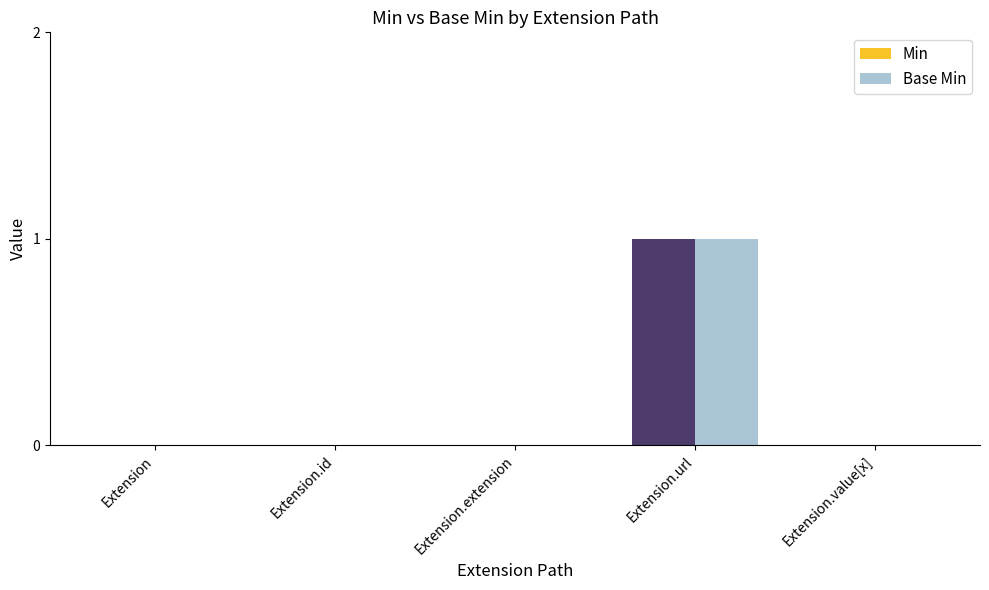

What is the greatest value displayed?

1